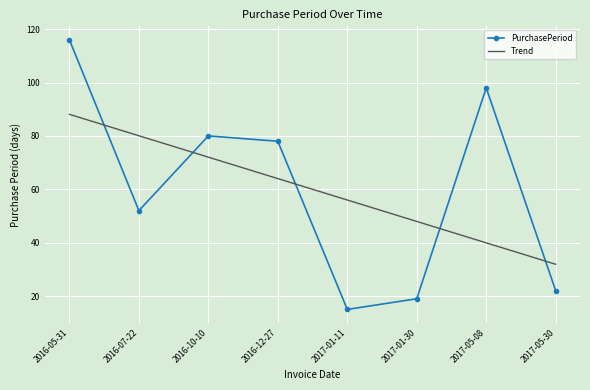

What is the difference between the maximum and second lowest values in the Trend series?

48.1